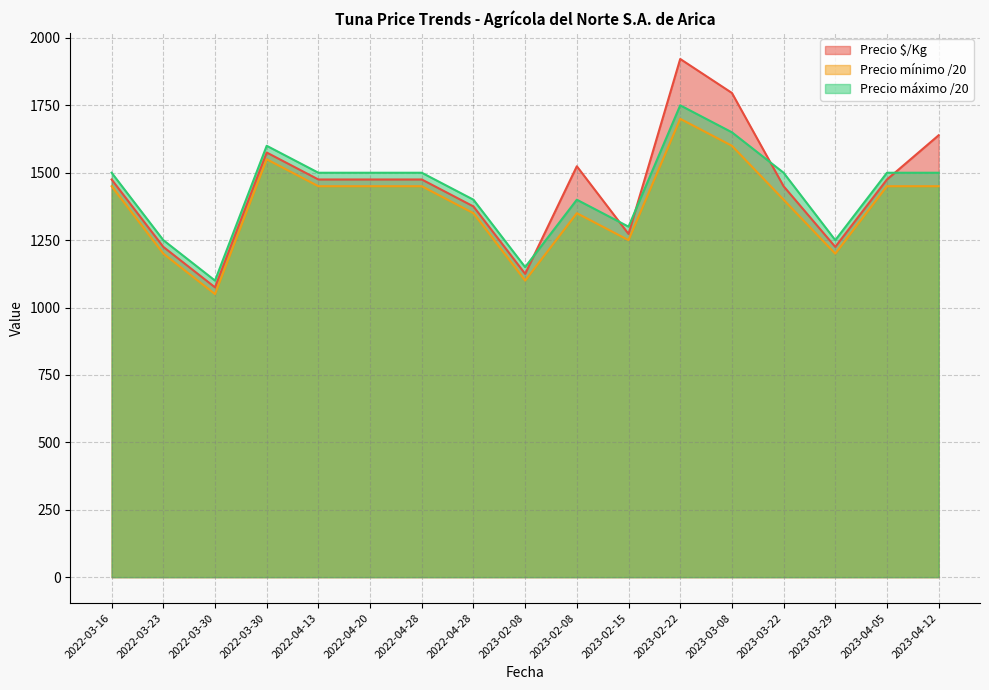

True or false: Precio minimo and Precio $/Kg intersect in this chart.

False